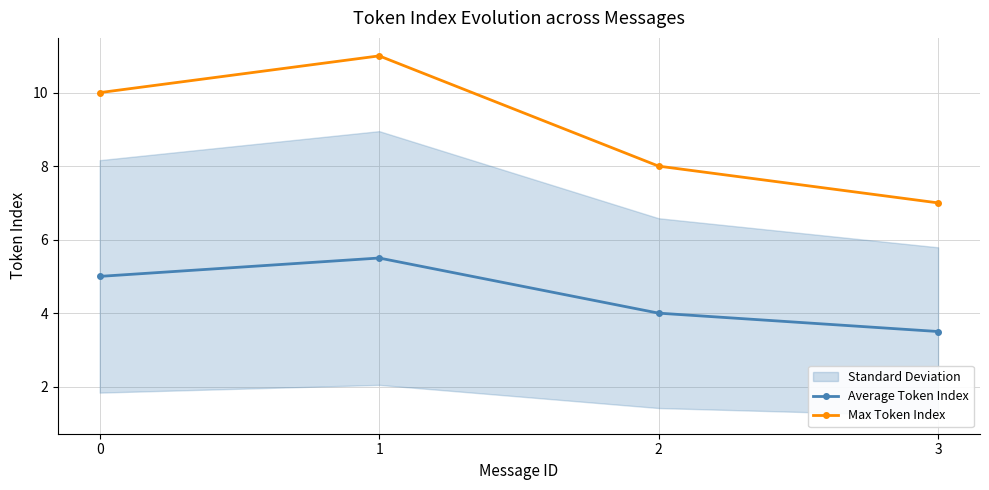

List the series in order of their overall mean, highest first.

Max Token Index, Average Token Index